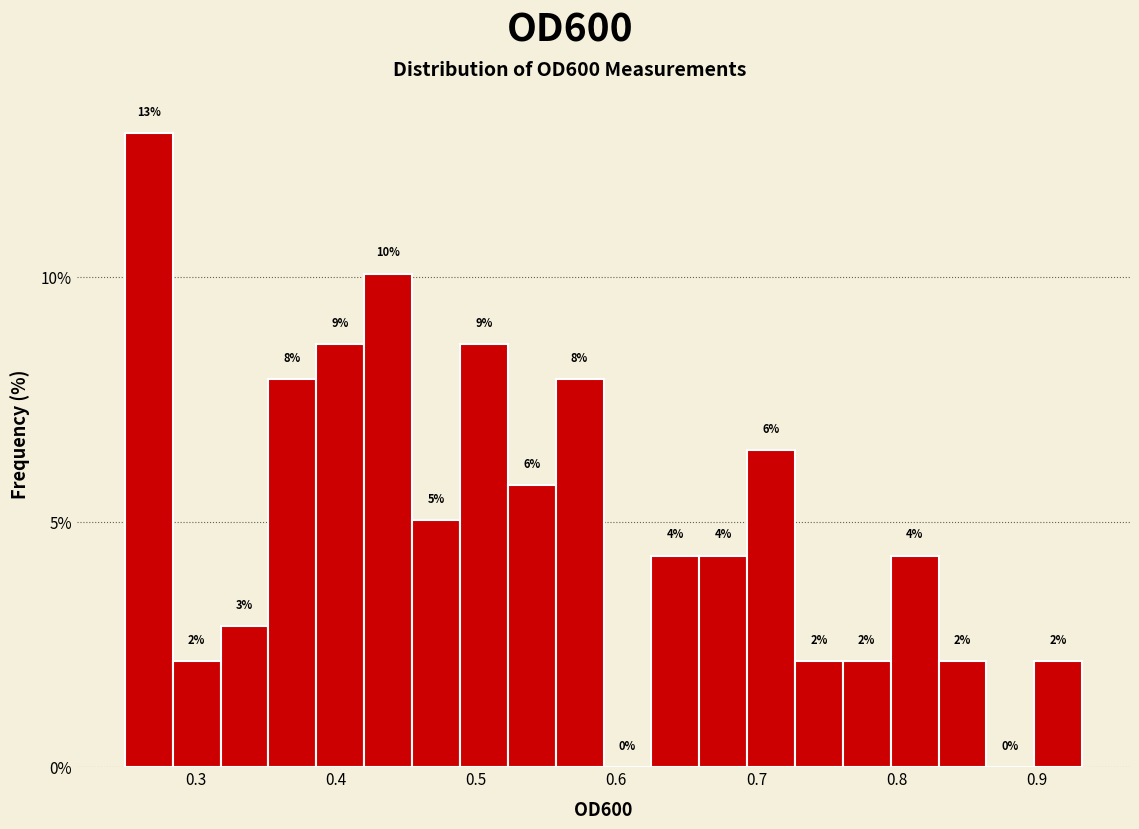

Read against the x-axis, roughly where is the centre of the tallest bar?

0.27